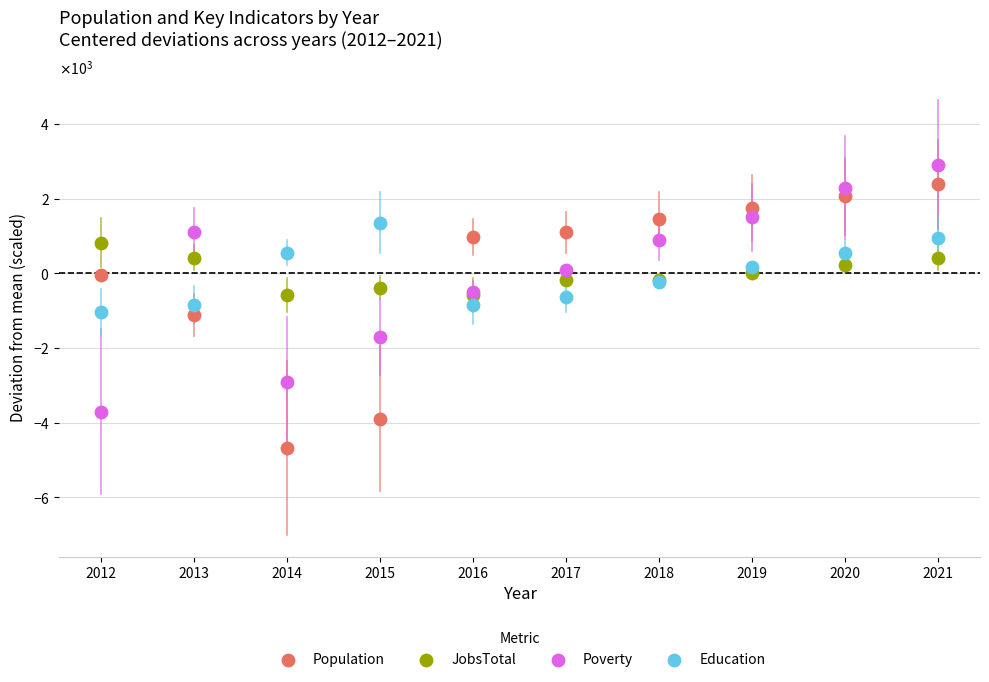

What are all the series names shown in the legend?

Population, JobsTotal, Poverty, Education